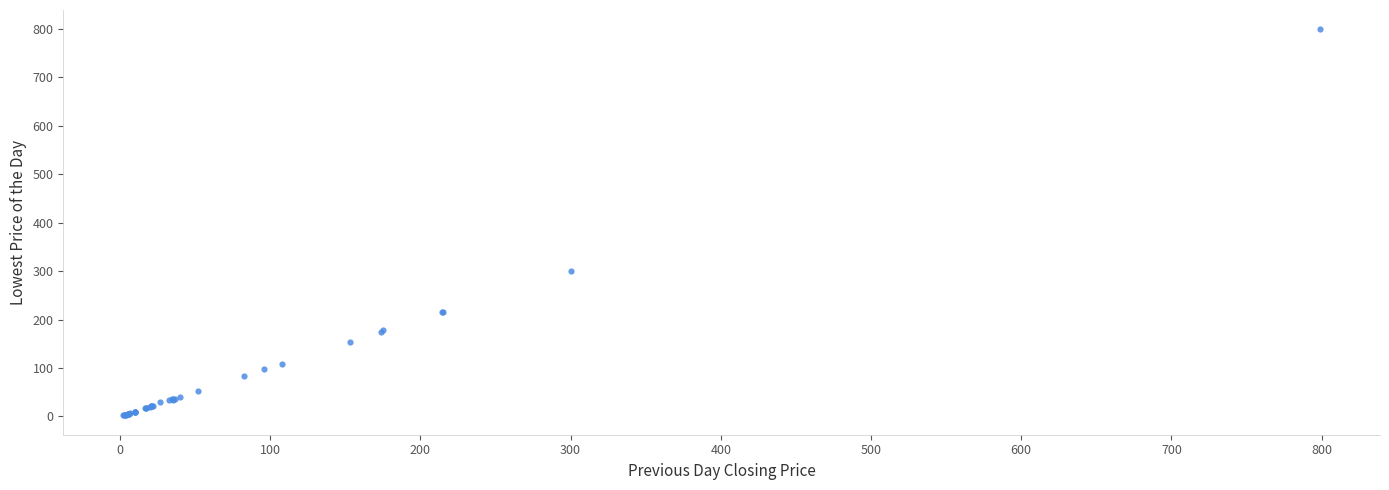

What Y value in the scatter plot is closest to 400?

300.0